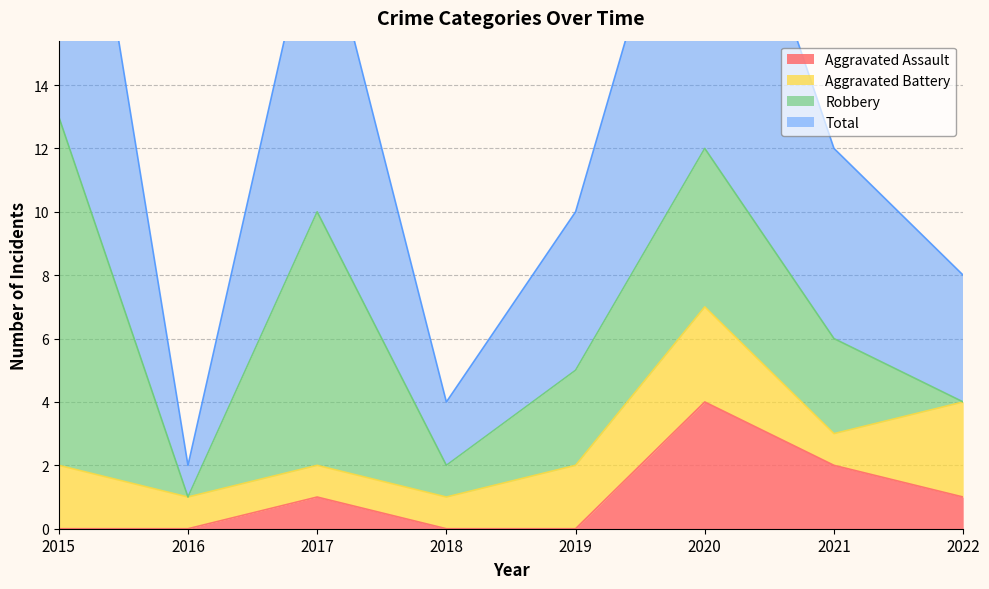

The Total series shows 24 at 2020. True or false?

True